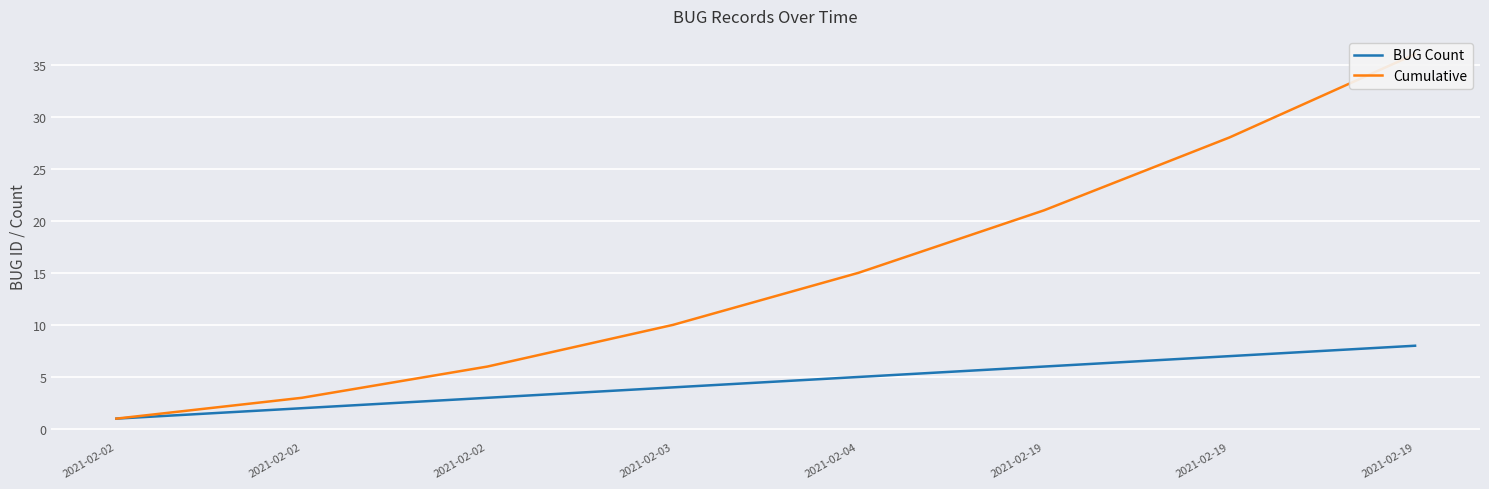

What is the total value across all series at 2021-02-19?

27